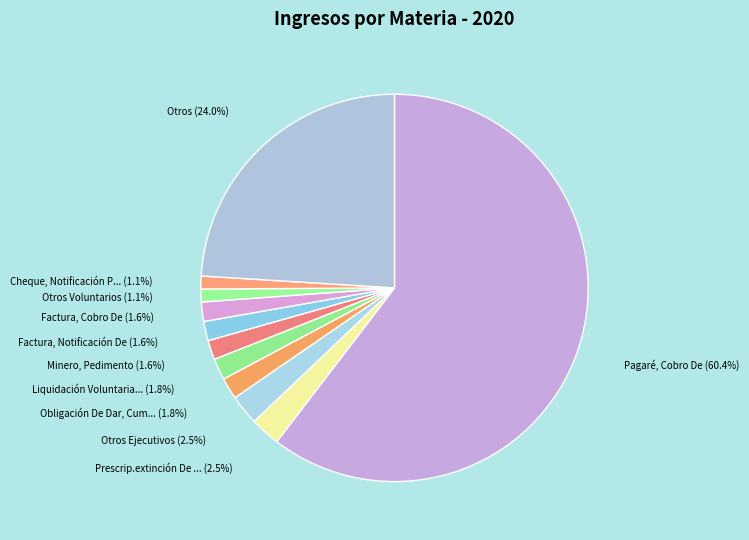

Is there a majority slice in this chart?

Yes